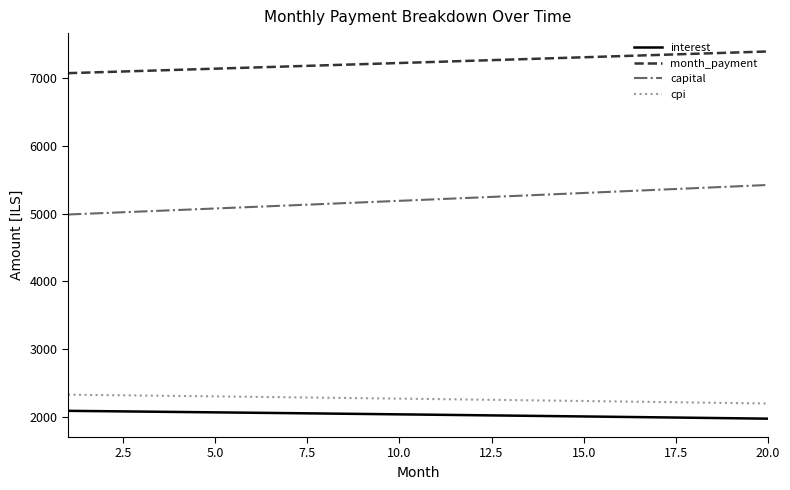

Rank the series by their maximum value, from highest to lowest.

month_payment, capital, cpi, interest